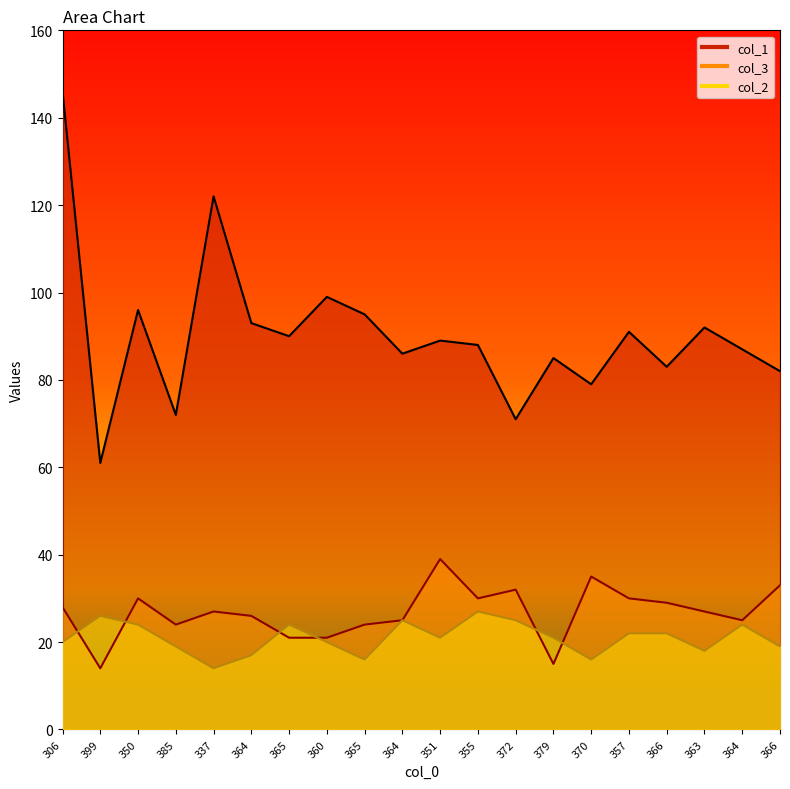

Which series has the largest range (max minus min)?

col_1